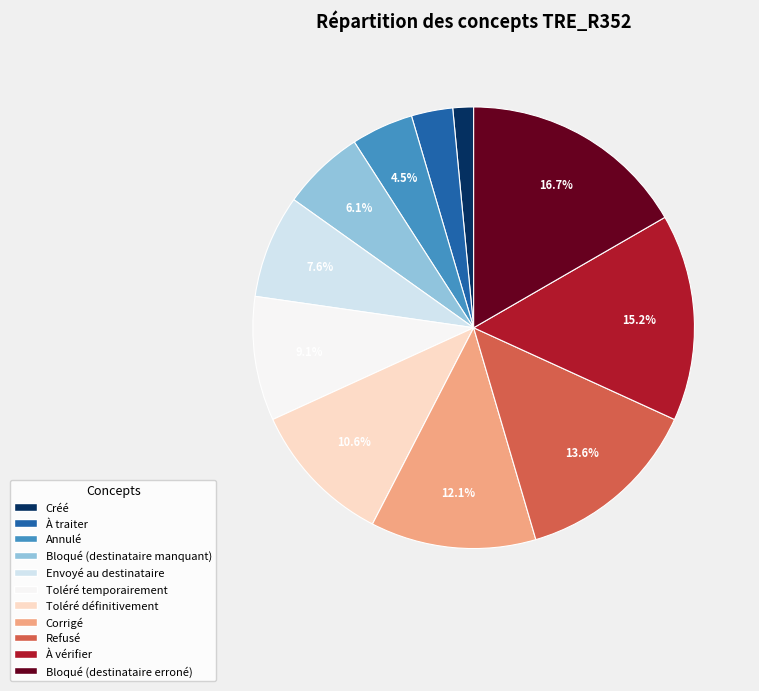

To the nearest percent, what portion does Corrigé represent?

12%